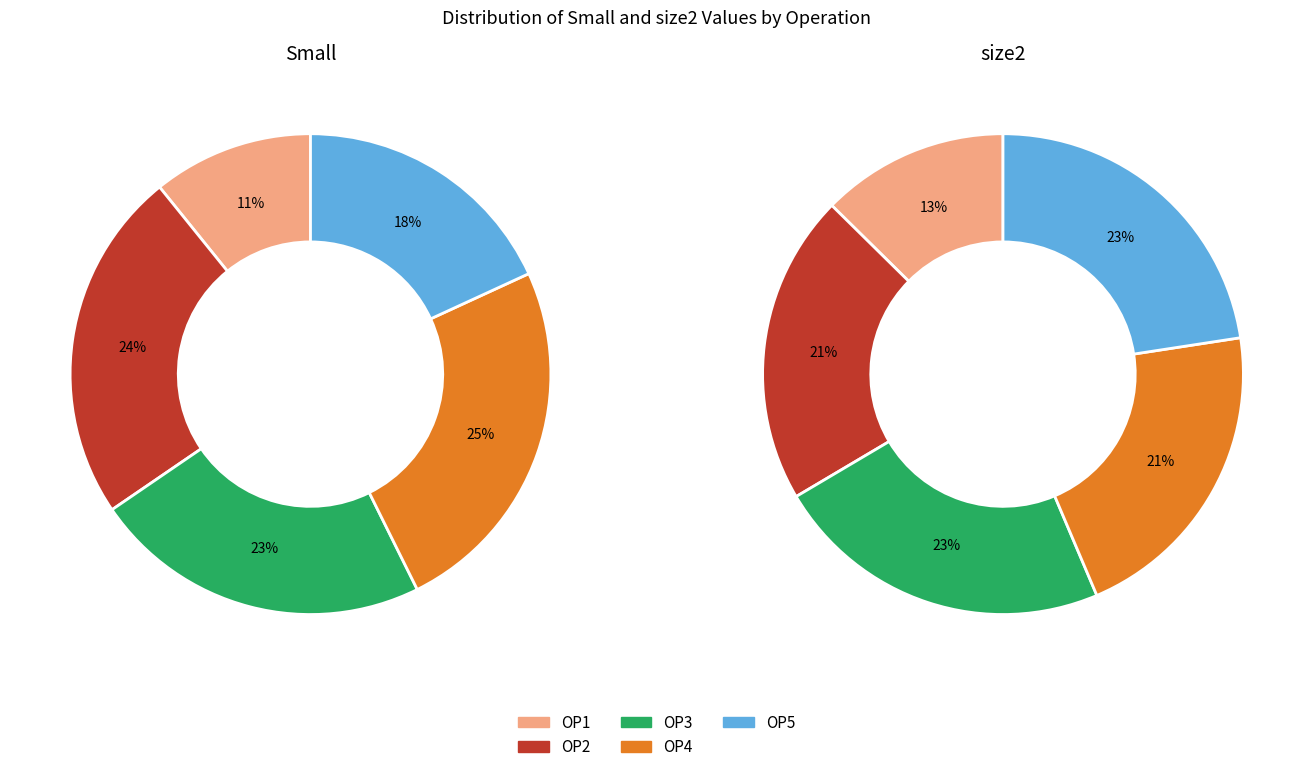

Between OP5 and OP4, which is larger?

OP4